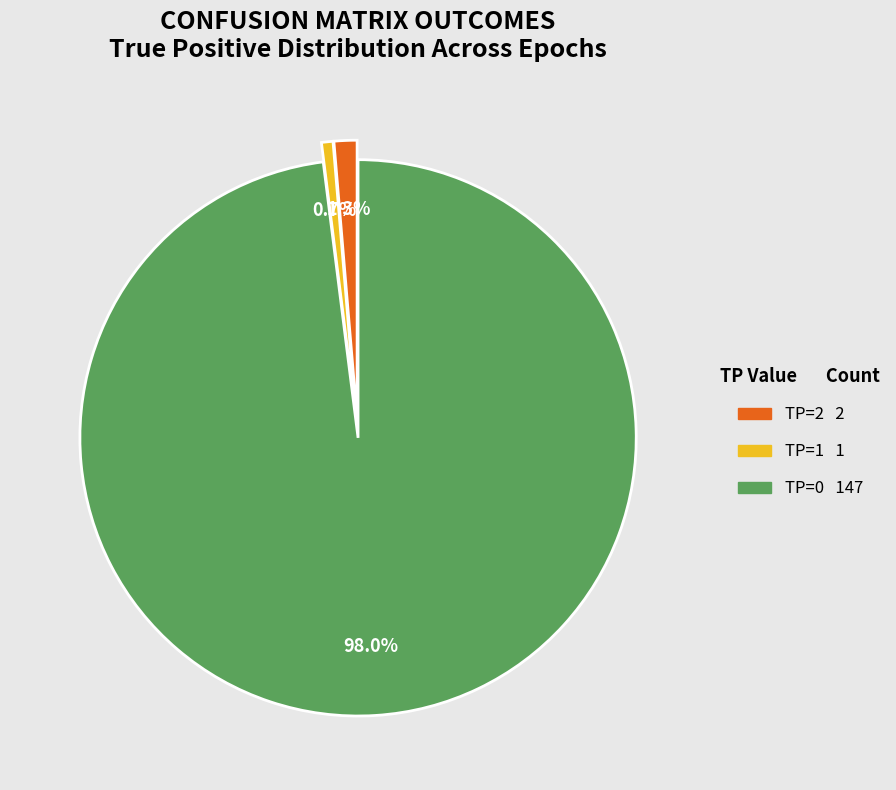

Which slice is the smallest?

TP=1